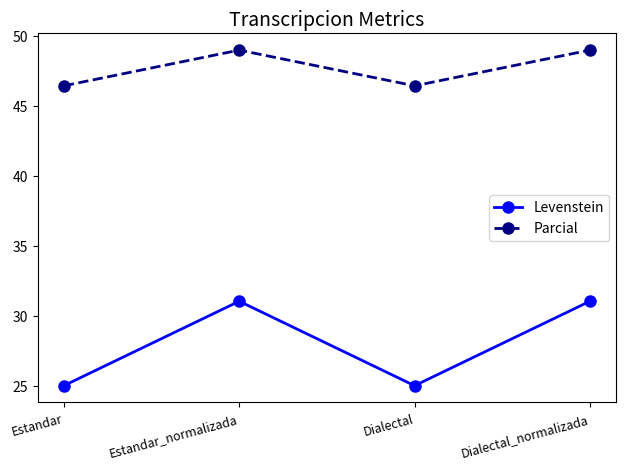

True or false: Levenstein and Parcial intersect in this chart.

False